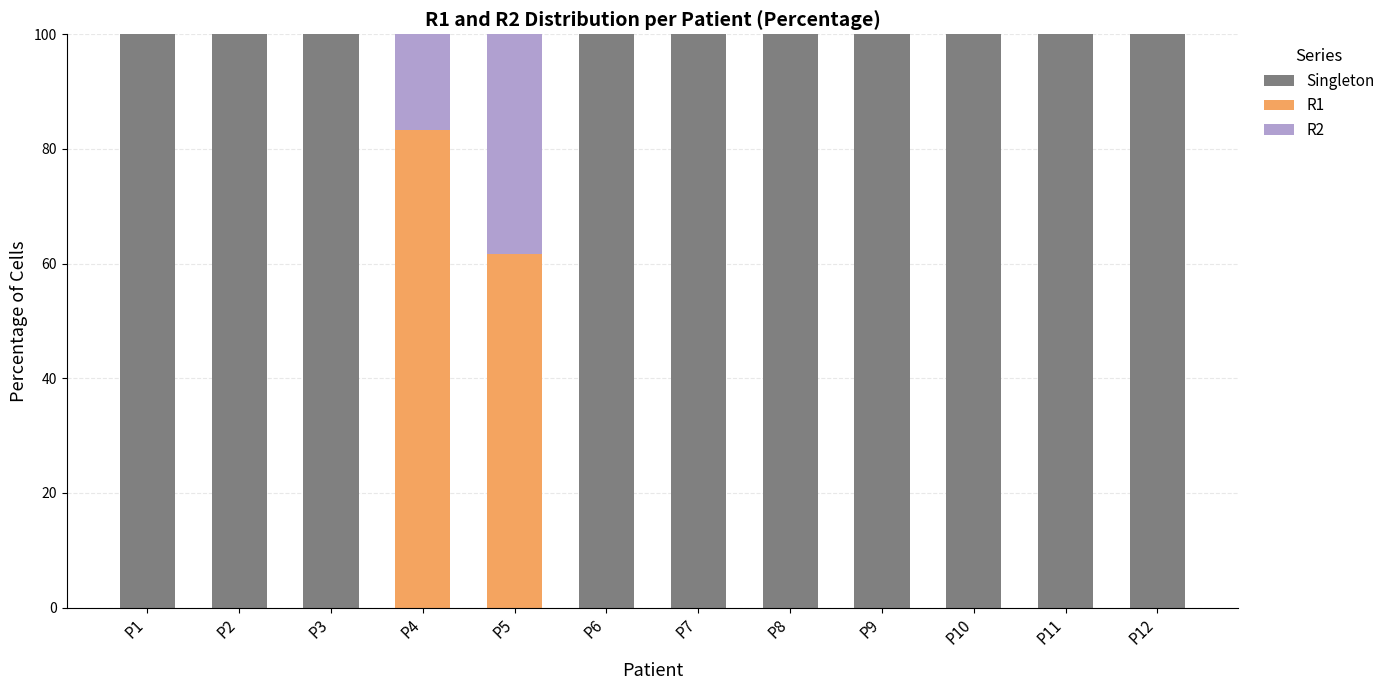

What is the total value across all series at P12?

100.0